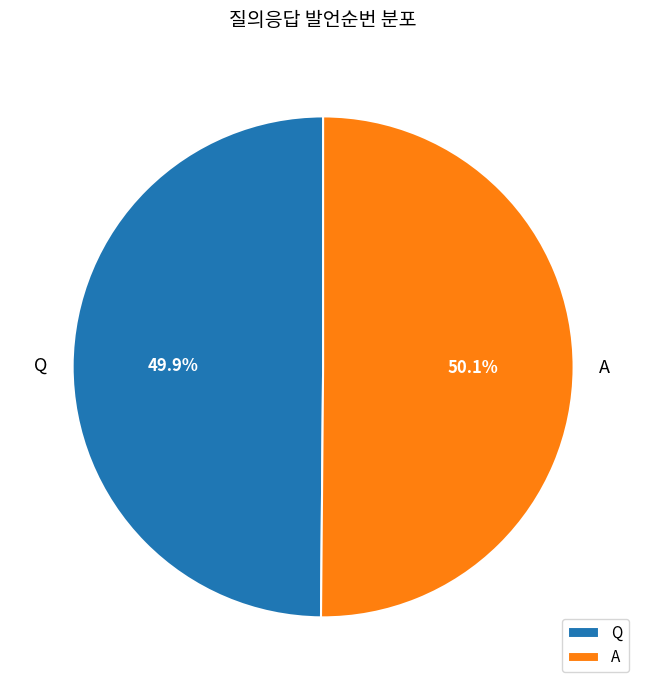

True or false: A accounts for 50% of the total.

True